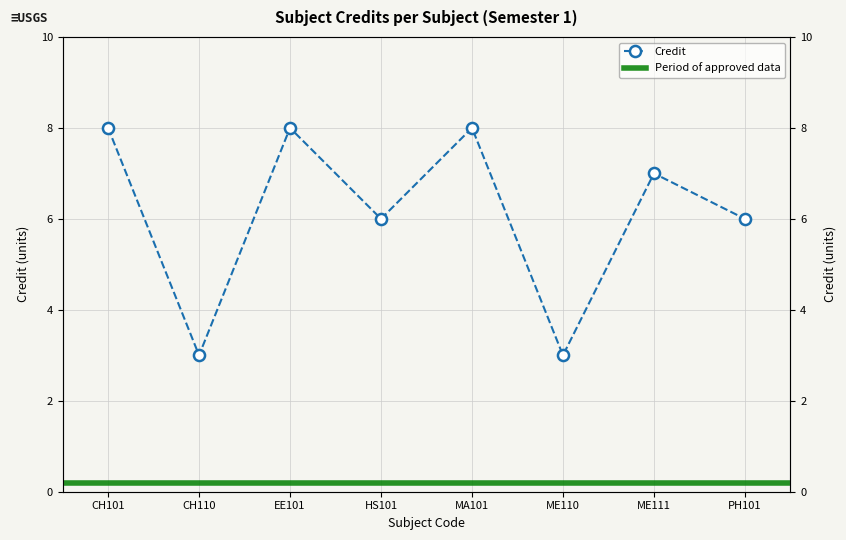

What is the minimum value shown in the chart?

3